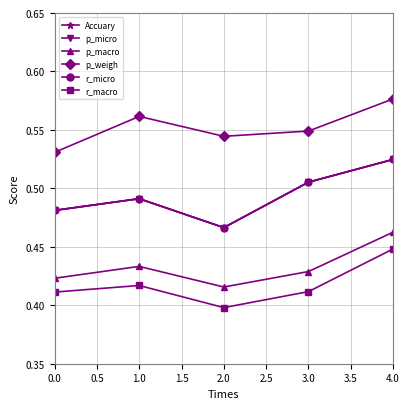

What is the value of the p_weigh point at the 2nd from the left?

0.6